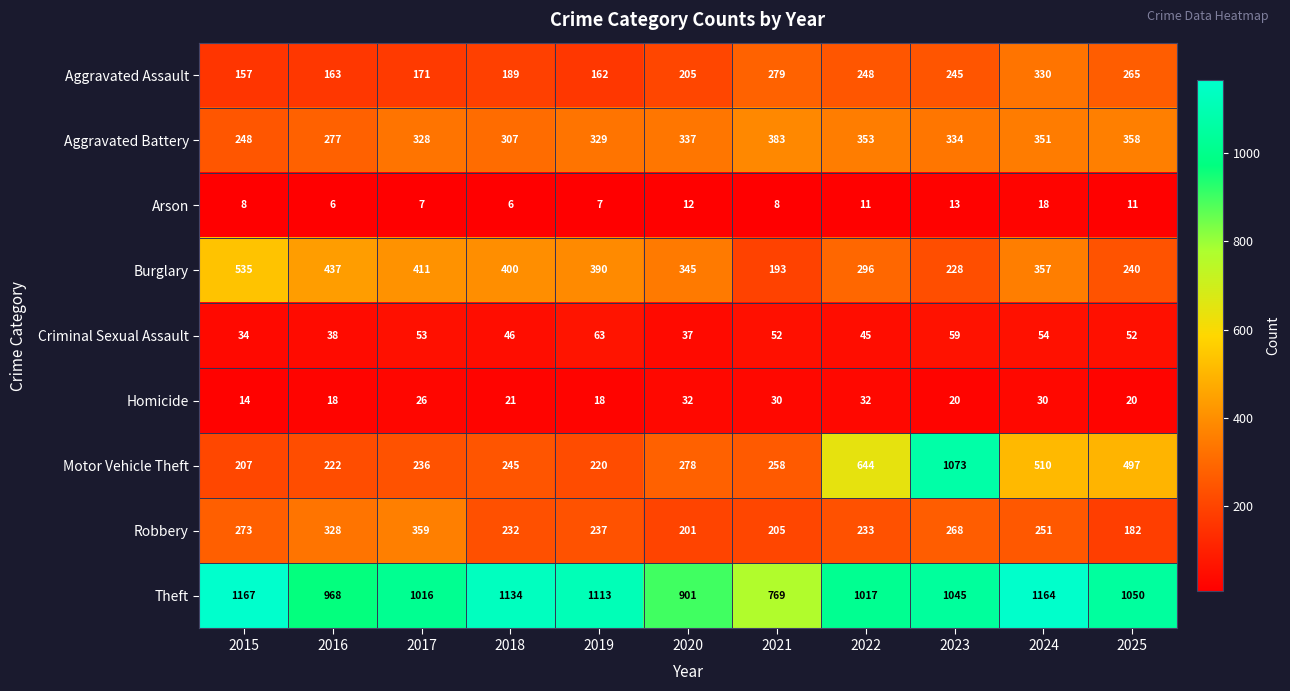

Which label corresponds to the largest value in the chart?

2015